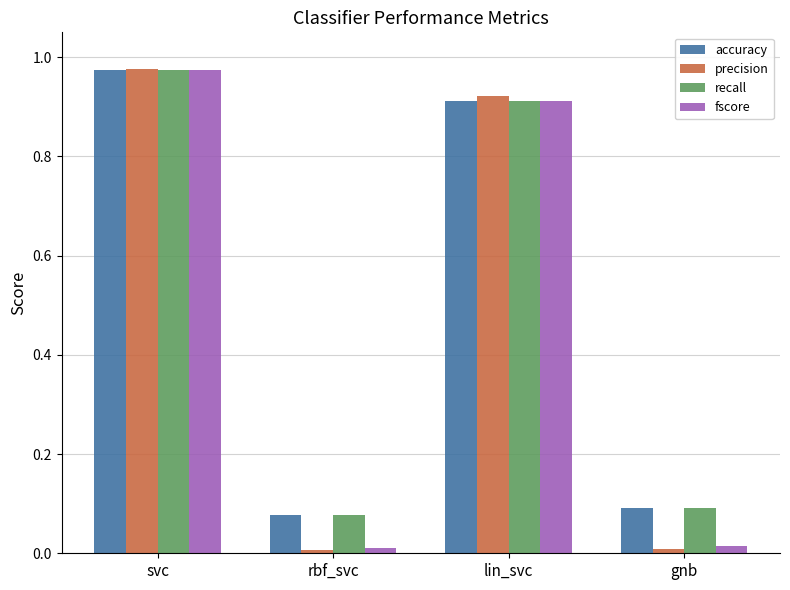

Which category has the highest value in the recall series?

svc